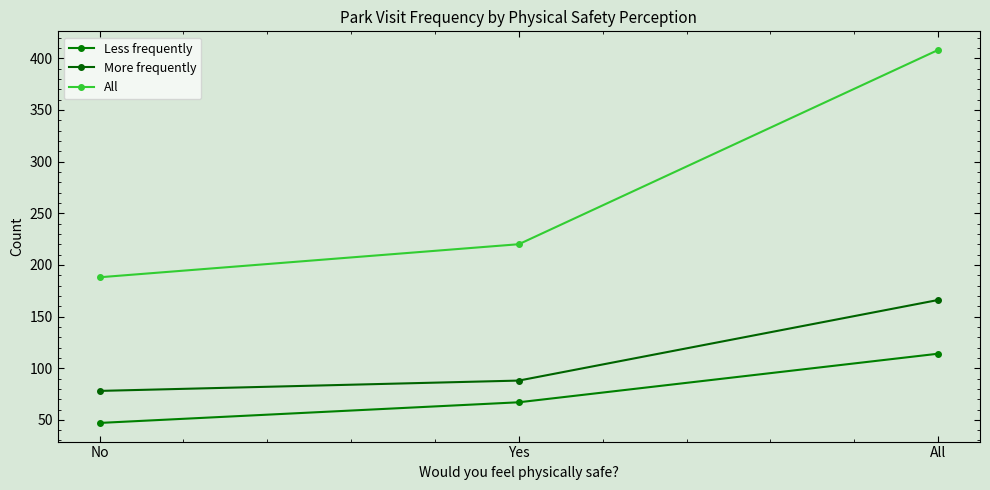

Count the number of categories in the chart.

3